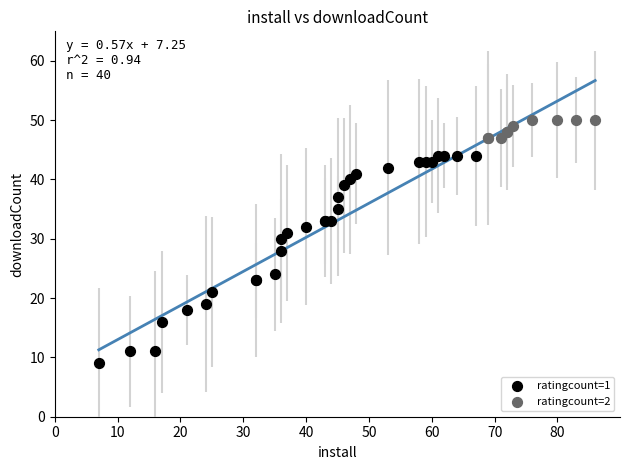

Which series reaches the minimum Y coordinate?

ratingcount=1